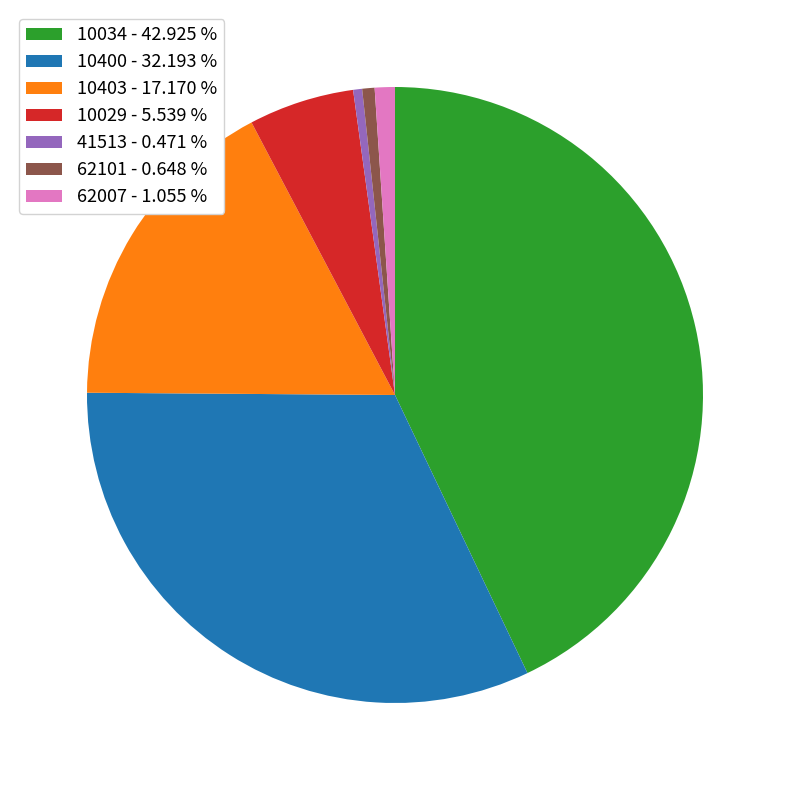

Combined, do 41513 - 0.471 % and 62007 - 1.055 % account for over 50%?

No